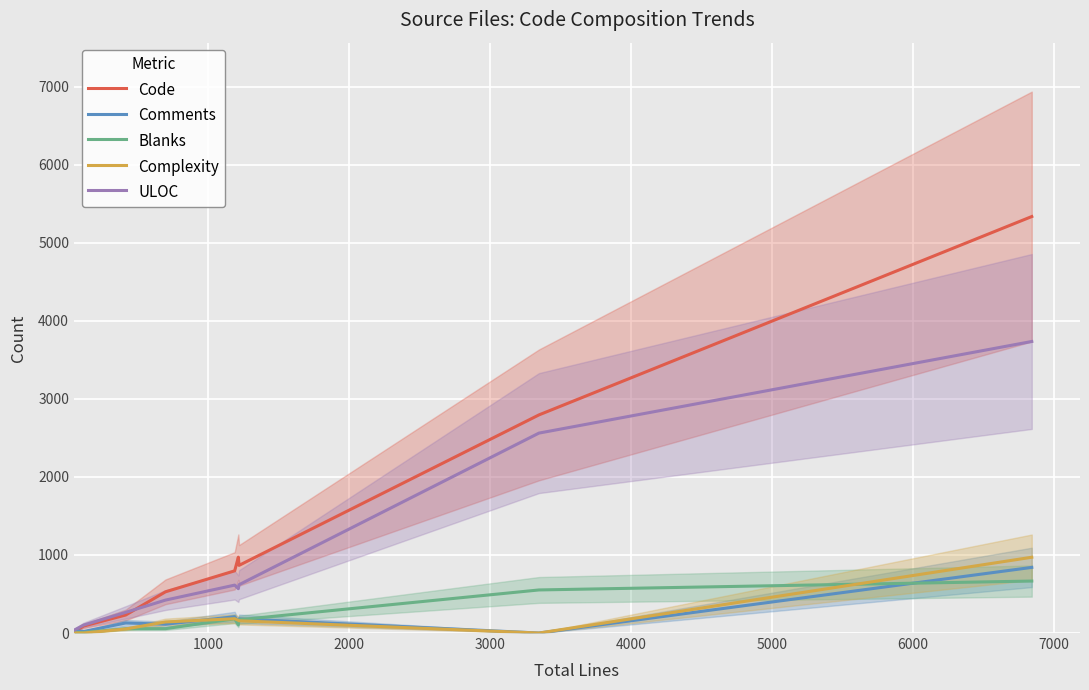

What is the highest value of the Complexity series?

971